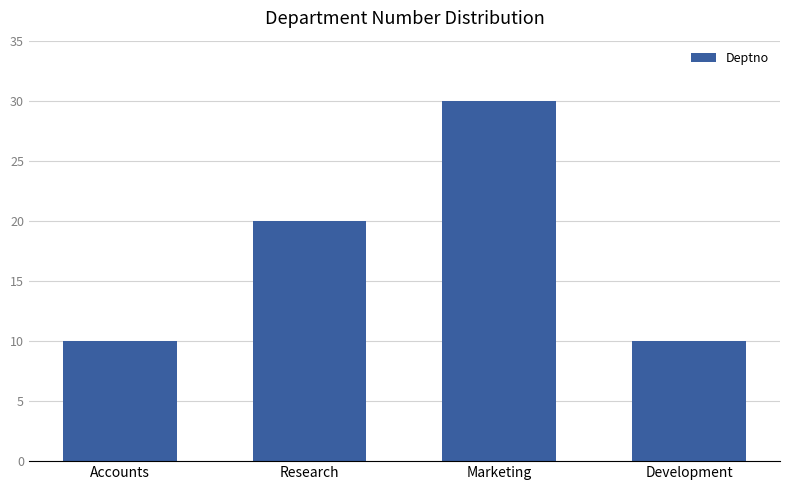

What is the minimum value shown in the chart?

10